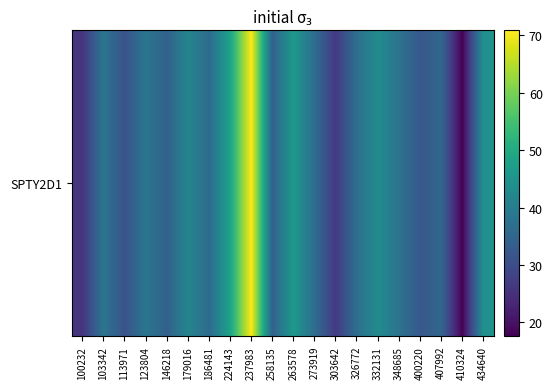

What value does the data have at 273919?

36.5